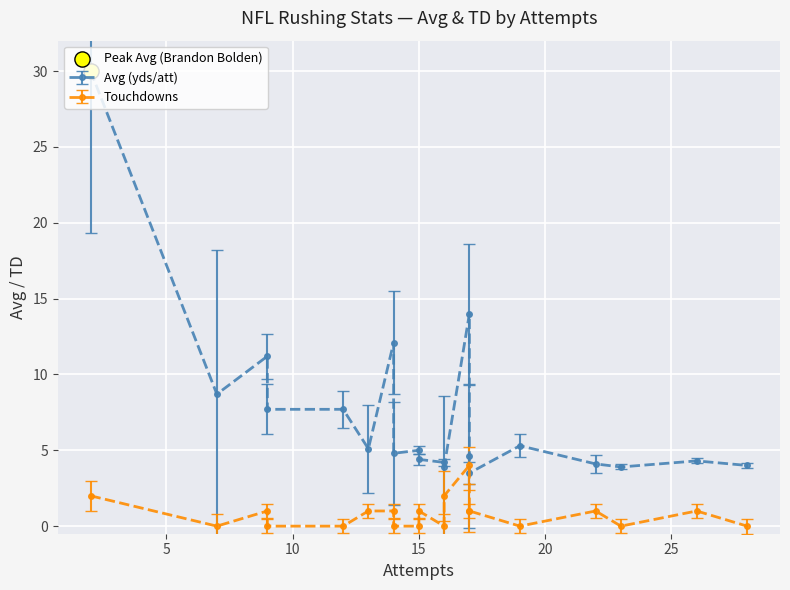

Which series reaches the maximum Y coordinate?

Avg